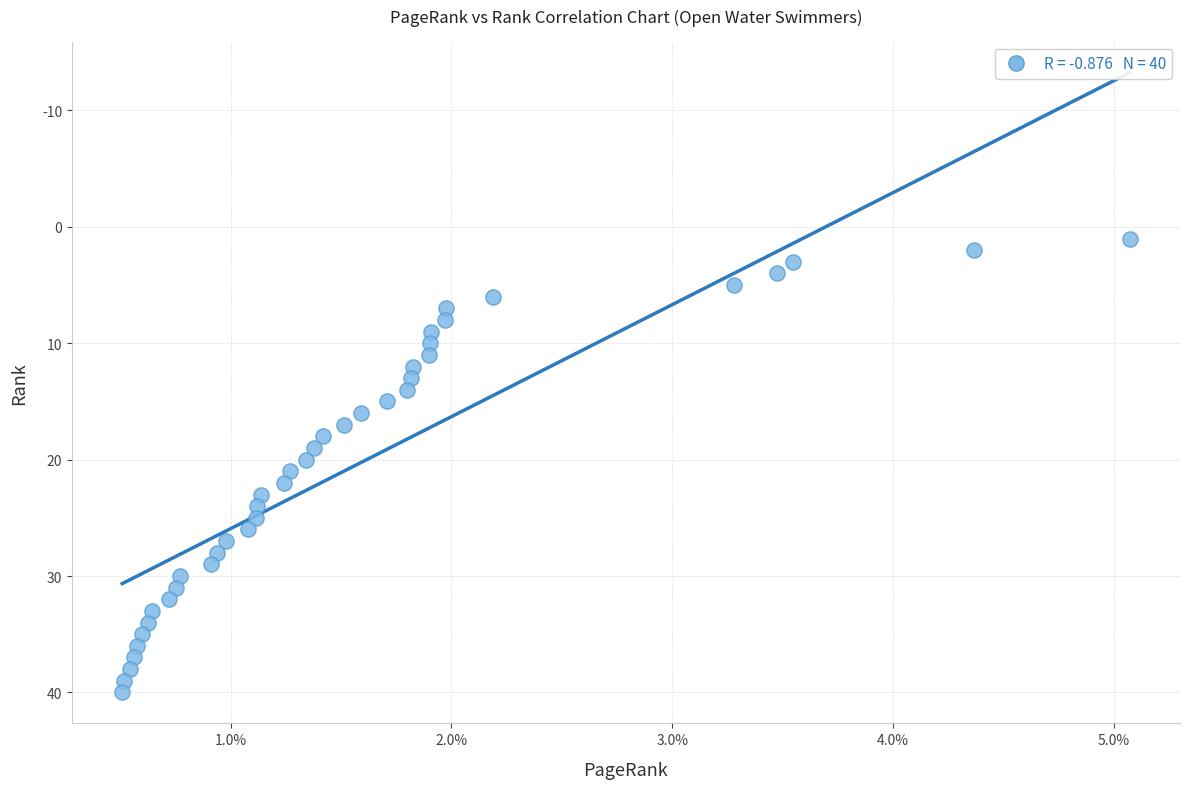

What is the range of Y values (max minus min)?

39